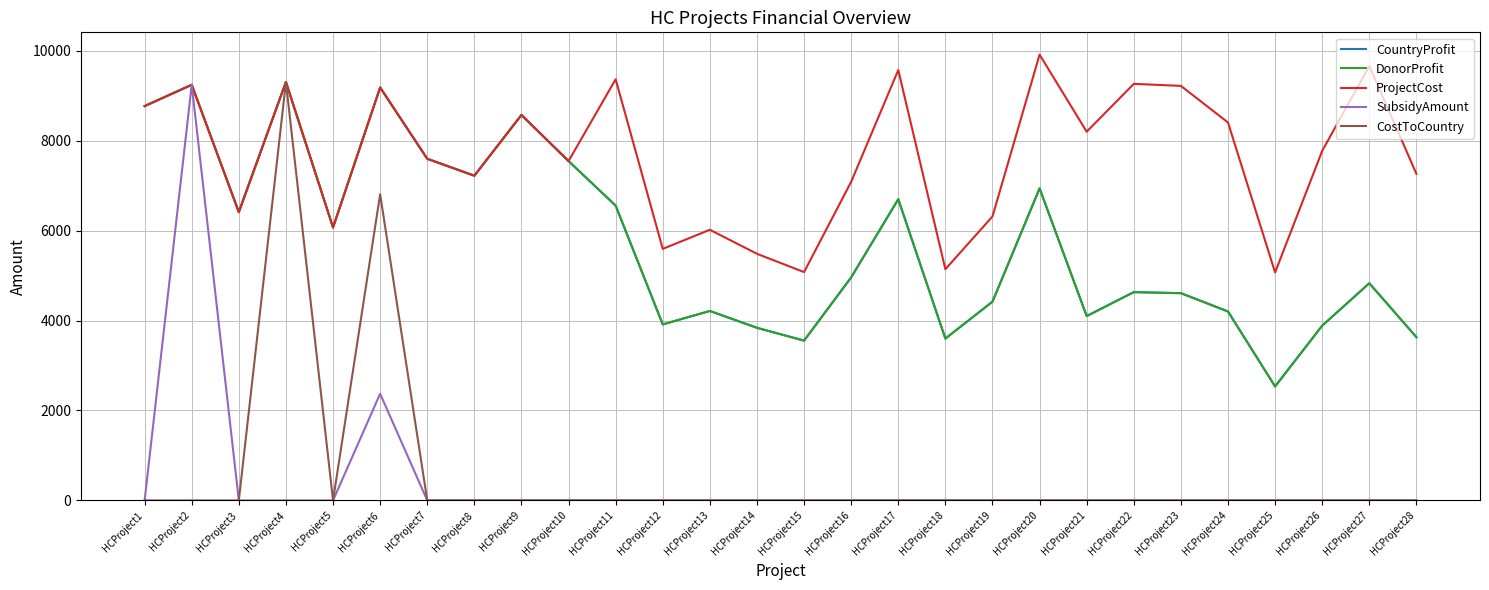

Is the value of DonorProfit at HCProject11 greater than the value of ProjectCost at HCProject21?

No